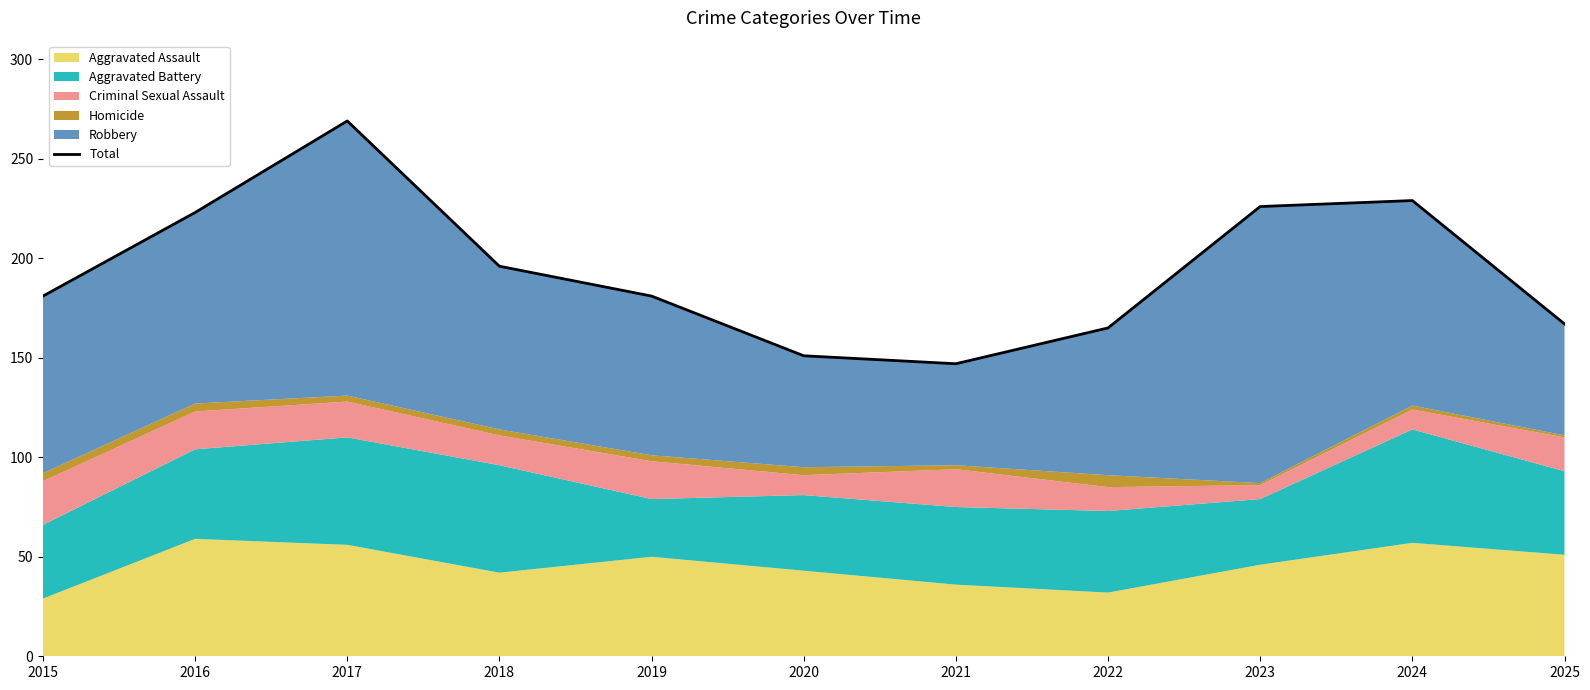

List the labels in order of value, largest first.

2017, 2024, 2023, 2016, 2018, 2015, 2019, 2025, 2022, 2020, 2021